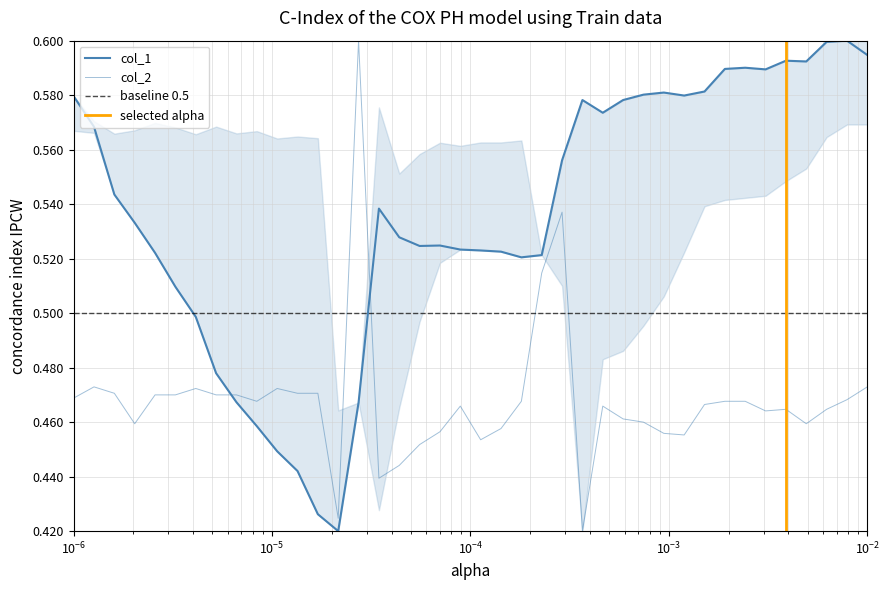

Reading left to right, transcribe all the data shown in this chart.

col_1: 0.6	0.6	0.5	0.5	0.5	0.5	0.5	0.5	0.5	0.5	0.4	0.4	0.4	0.4	0.5	0.5	0.5	0.5	0.5	0.5	0.5	0.5	0.5	0.5	0.6	0.6	0.6	0.6	0.6	0.6	0.6	0.6	0.6	0.6	0.6	0.6	0.6	0.6	0.6	0.6
col_2: 0.5	0.5	0.5	0.5	0.5	0.5	0.5	0.5	0.5	0.5	0.5	0.5	0.5	0.4	0.6	0.4	0.4	0.5	0.5	0.5	0.5	0.5	0.5	0.5	0.5	0.4	0.5	0.5	0.5	0.5	0.5	0.5	0.5	0.5	0.5	0.5	0.5	0.5	0.5	0.5